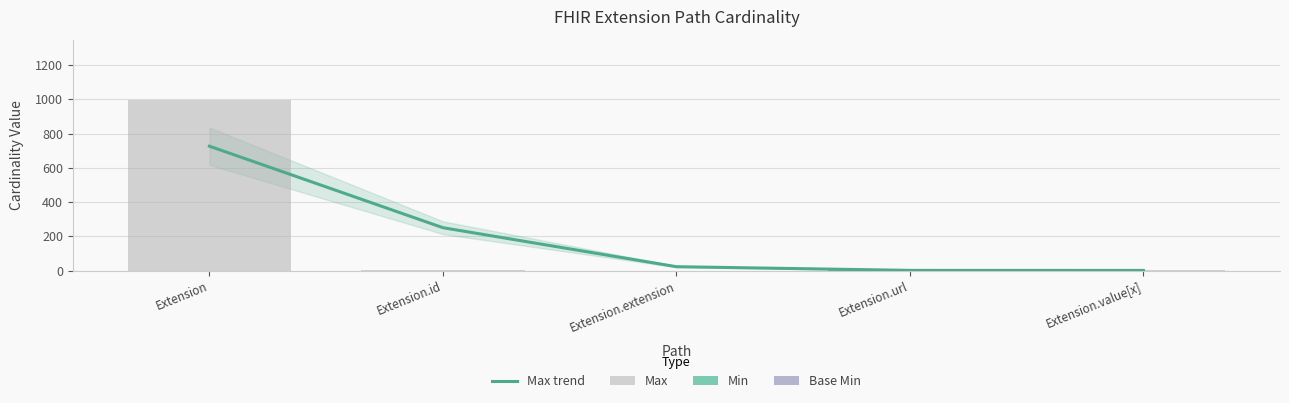

At which category is the sum across all series the highest?

Extension